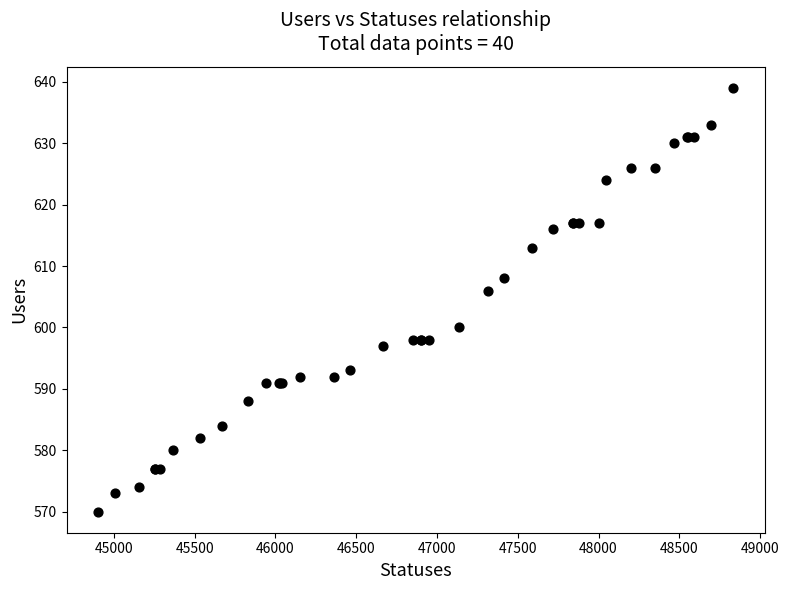

What Y value in the scatter plot is closest to 604?

606